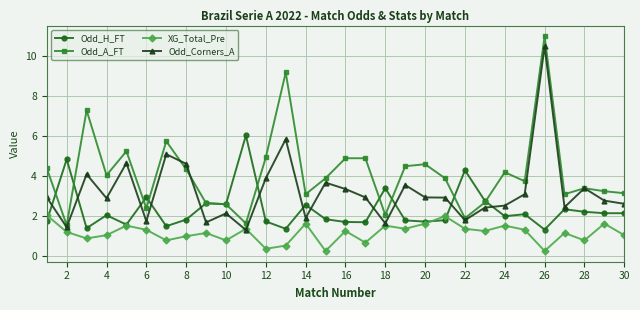

Which series has the largest range (max minus min)?

Odd_A_FT